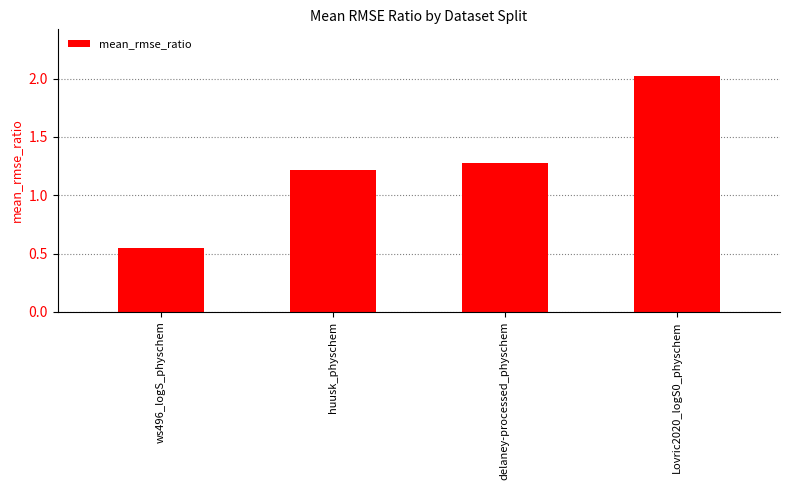

Where is the data nearest to the value 1?

huusk_physchem